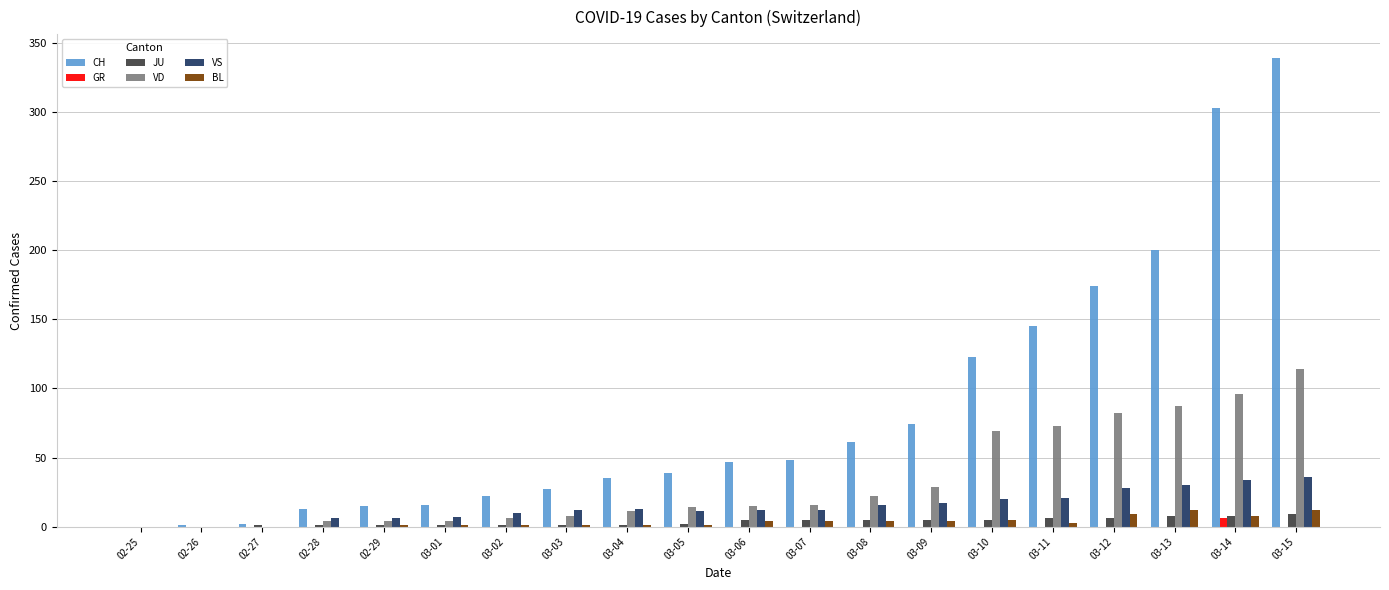

What is the sum of all VD values?

654